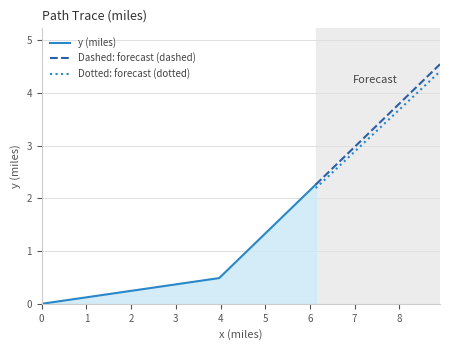

Reading right to left, transcribe all the data shown in this chart.

4.5	4.3	4.0	3.8	3.5	3.3	3.0	2.8	2.5	2.3	2.0	1.8	1.5	1.2	1.0	0.7	0.5	0.5	0.4	0.4	0.4	0.3	0.3	0.3	0.2	0.2	0.2	0.1	0.1	0.1	0.0	0.0